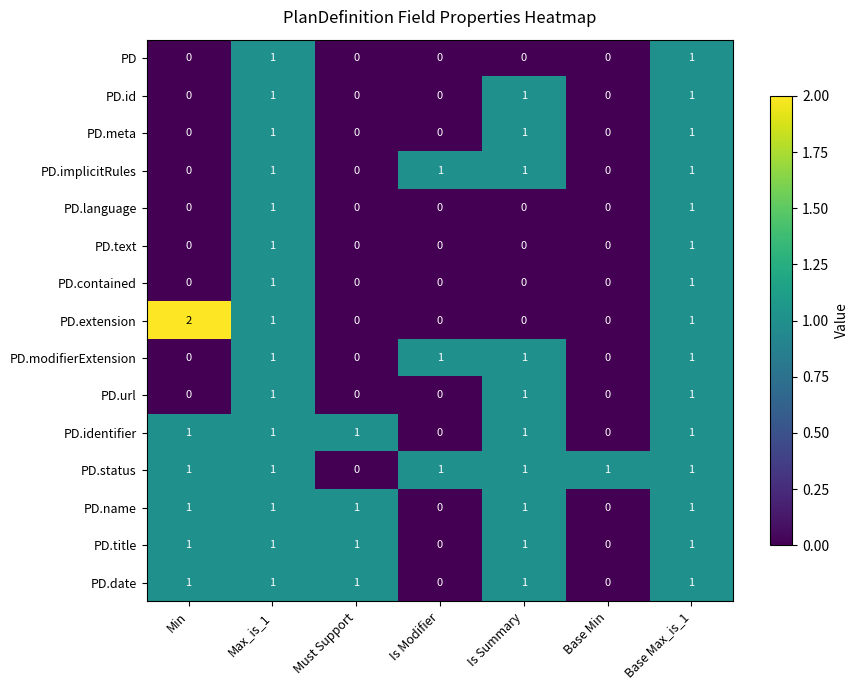

Which series has the largest range (max minus min)?

PD.extension